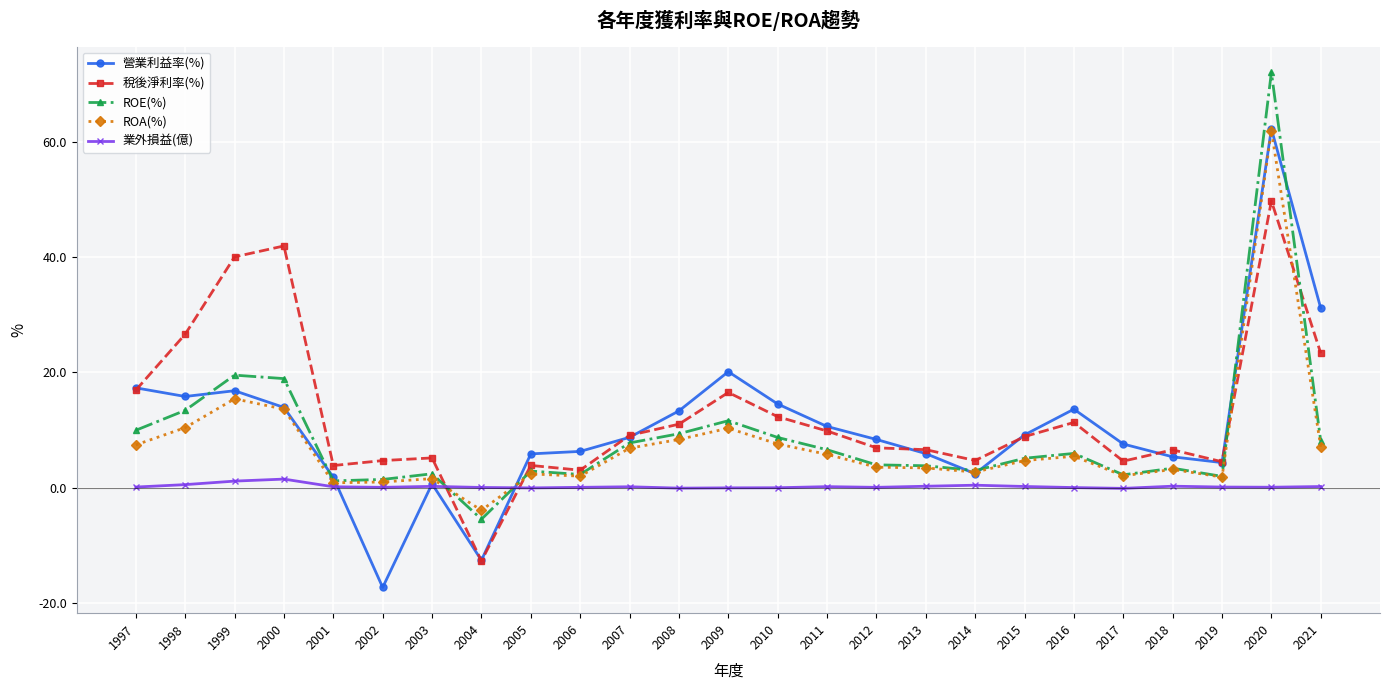

Where does the 稅後淨利率(%) series first go above 8?

1997